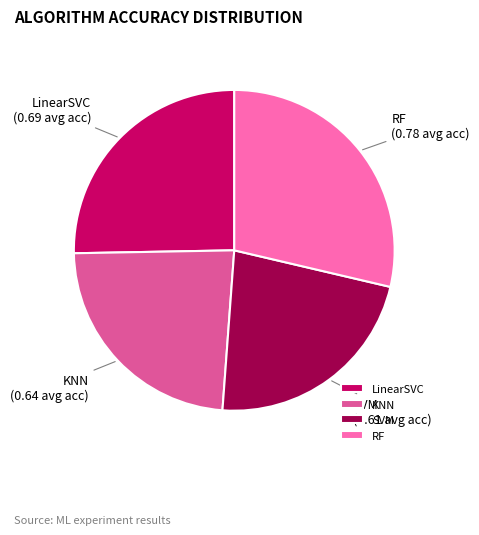

True or false: LinearSVC accounts for 25% of the total.

True